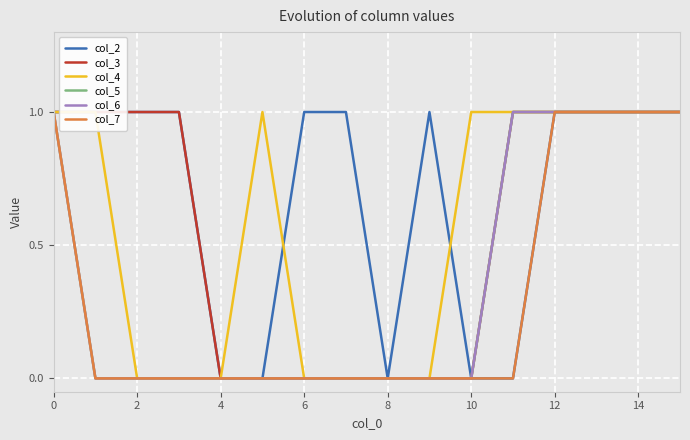

What are all the series names shown in the legend?

col_2, col_3, col_4, col_5, col_6, col_7